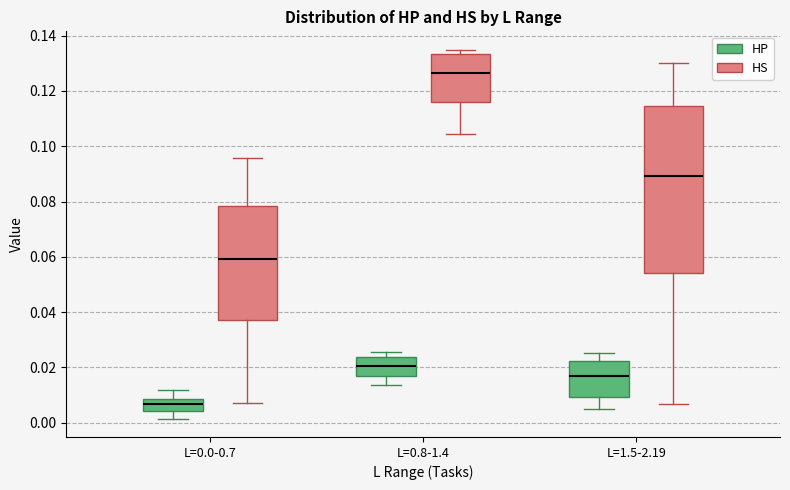

Which box's median line is the highest?

L=0.8-1.4 (HS)